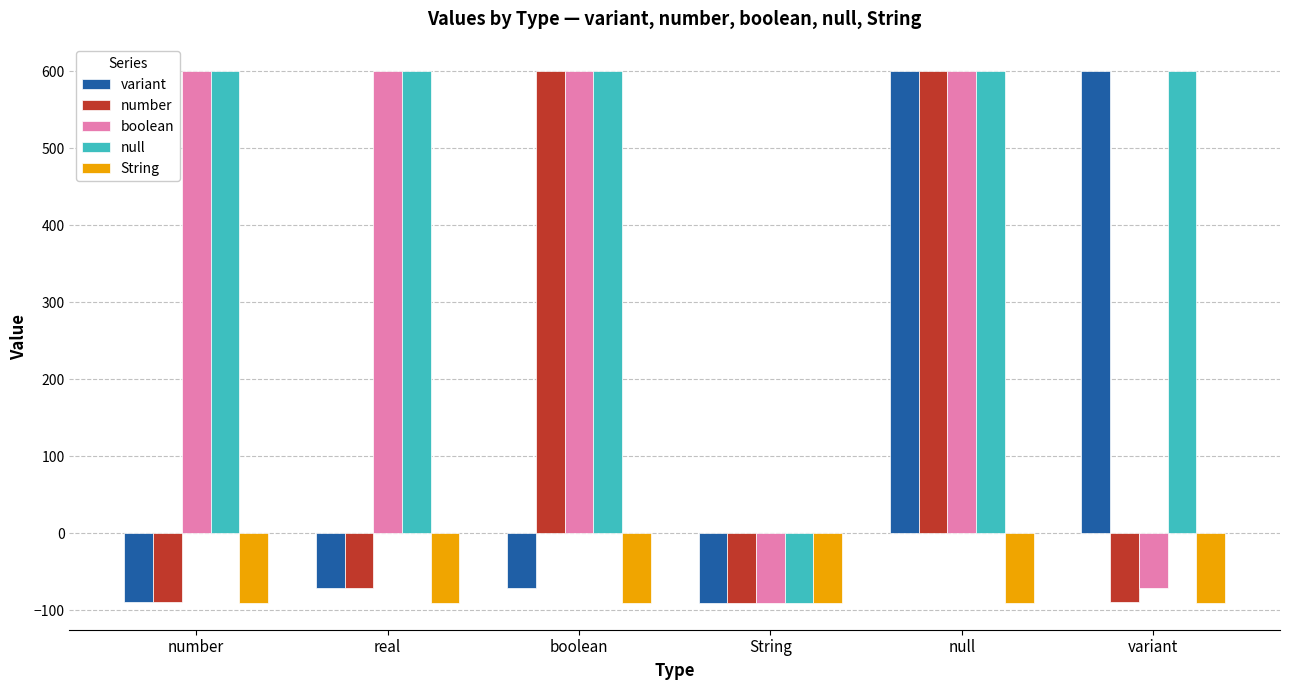

Read the null value at number.

600